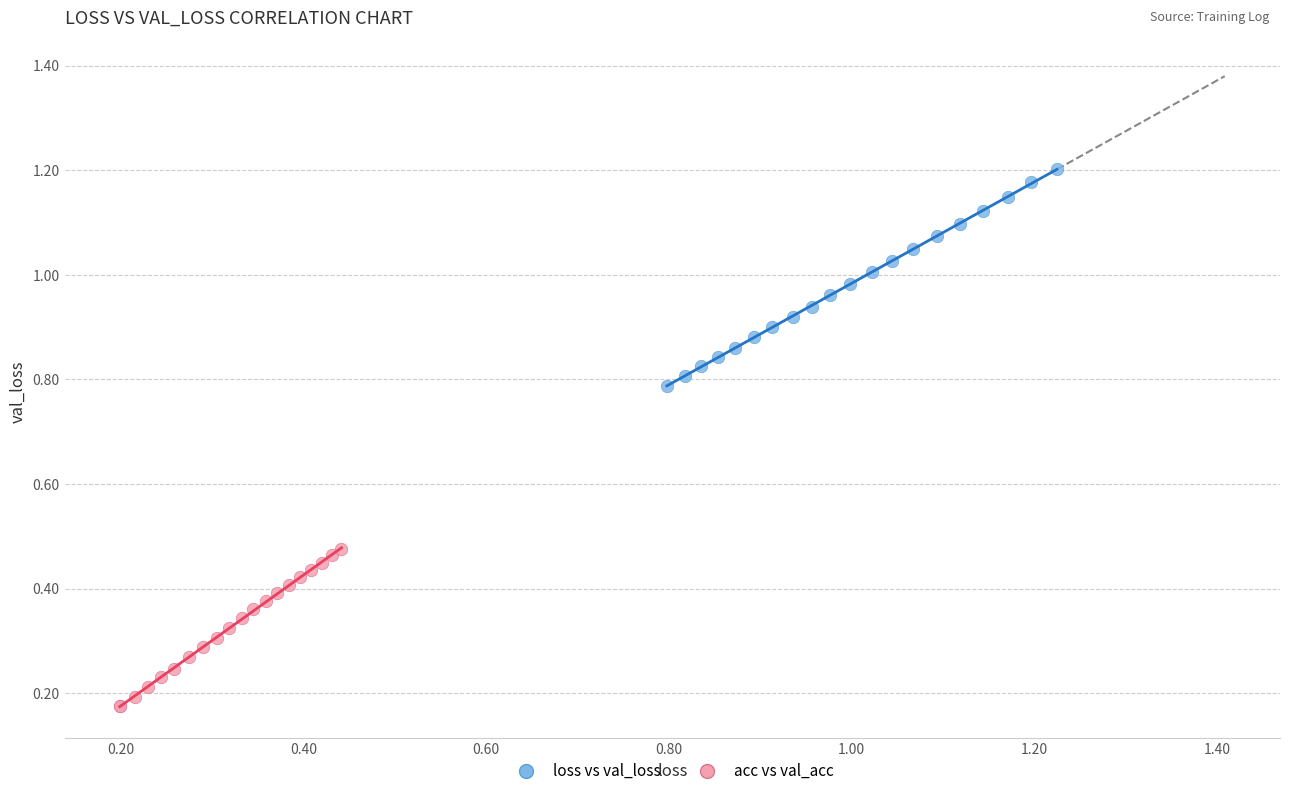

Which series reaches the maximum Y coordinate?

loss vs val_loss